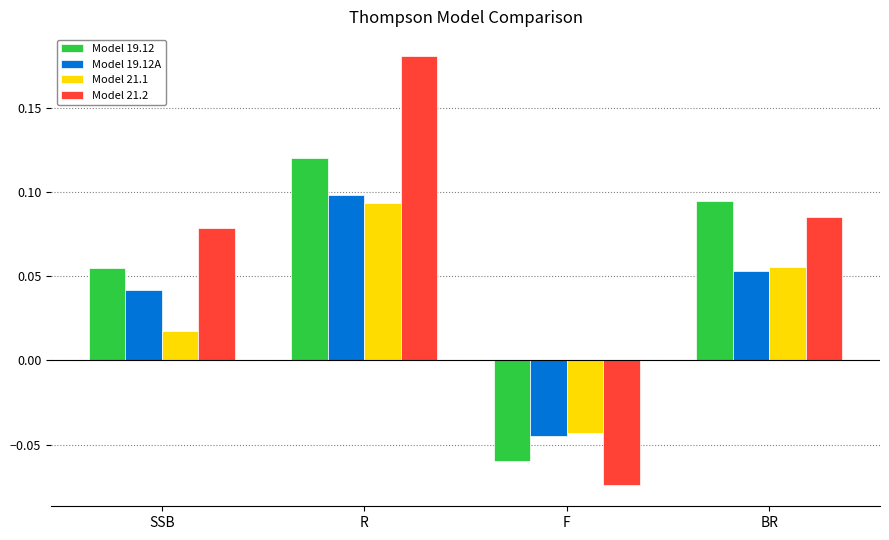

At which category does the chart reach its peak across all series?

R